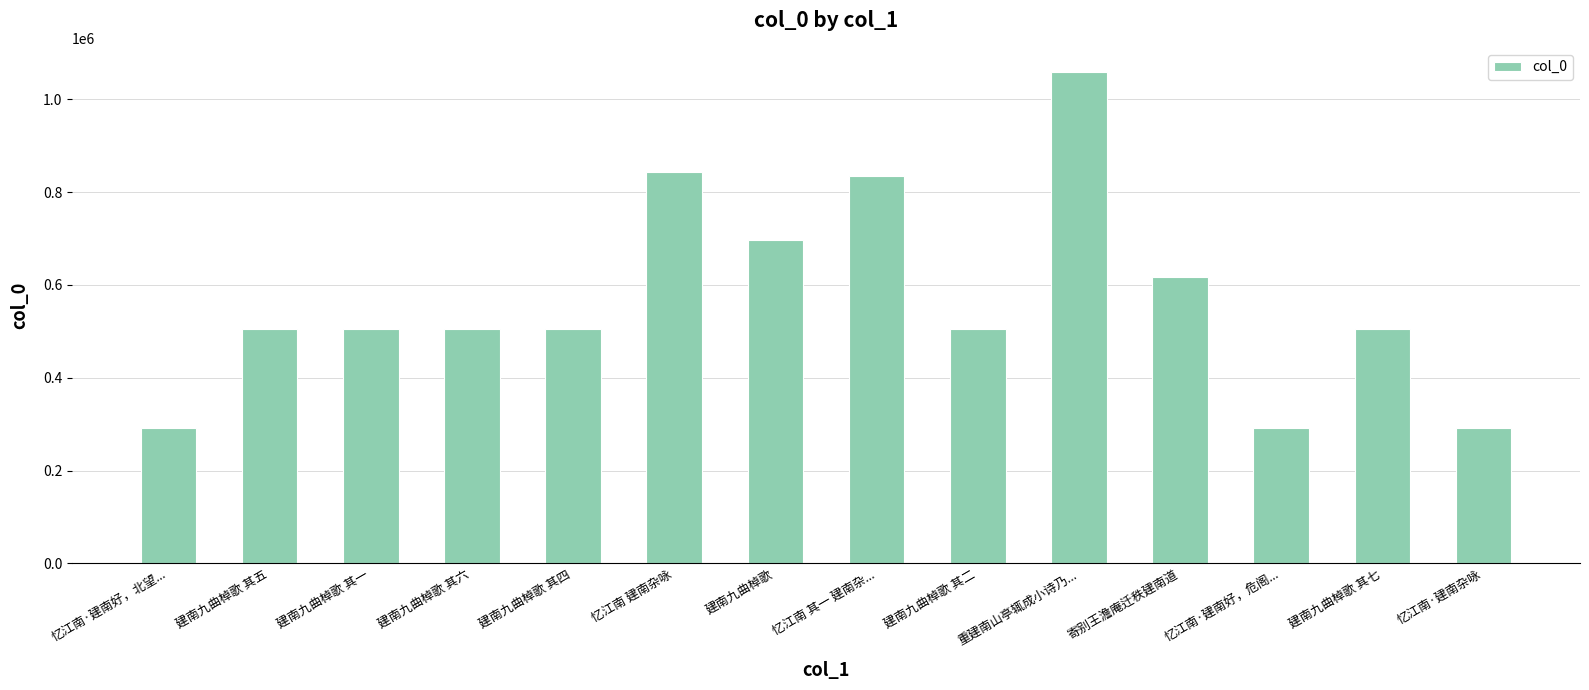

The value at 忆江南·建南杂咏 is 292212. True or false?

True